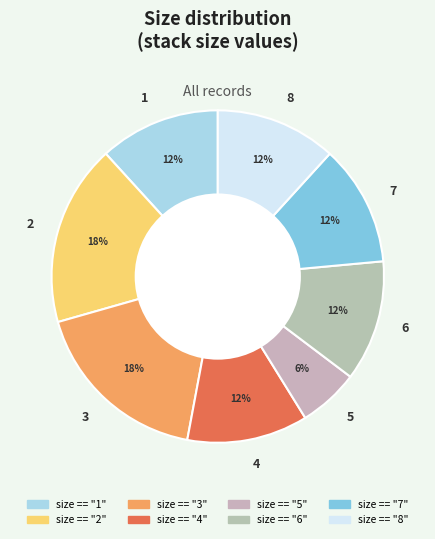

How many segments does this pie chart have?

8